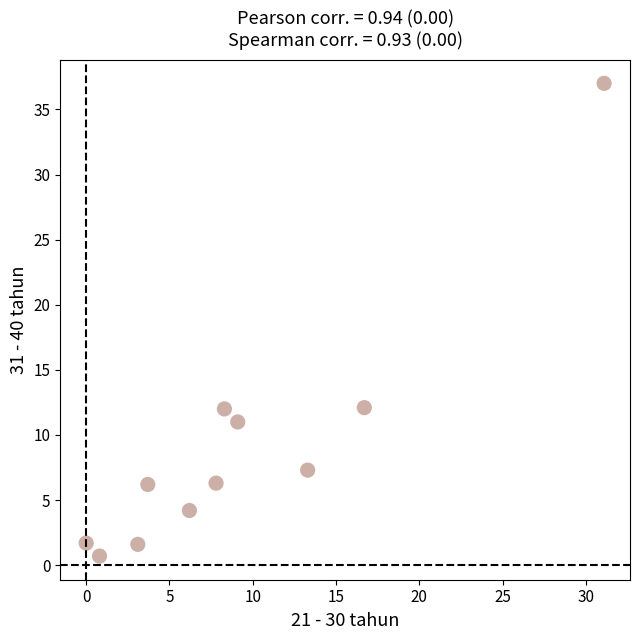

What is the average X value?

9.1